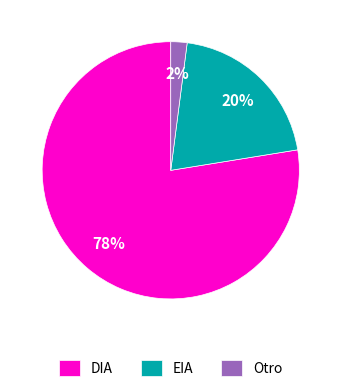

Does DIA represent more than half of the total?

Yes